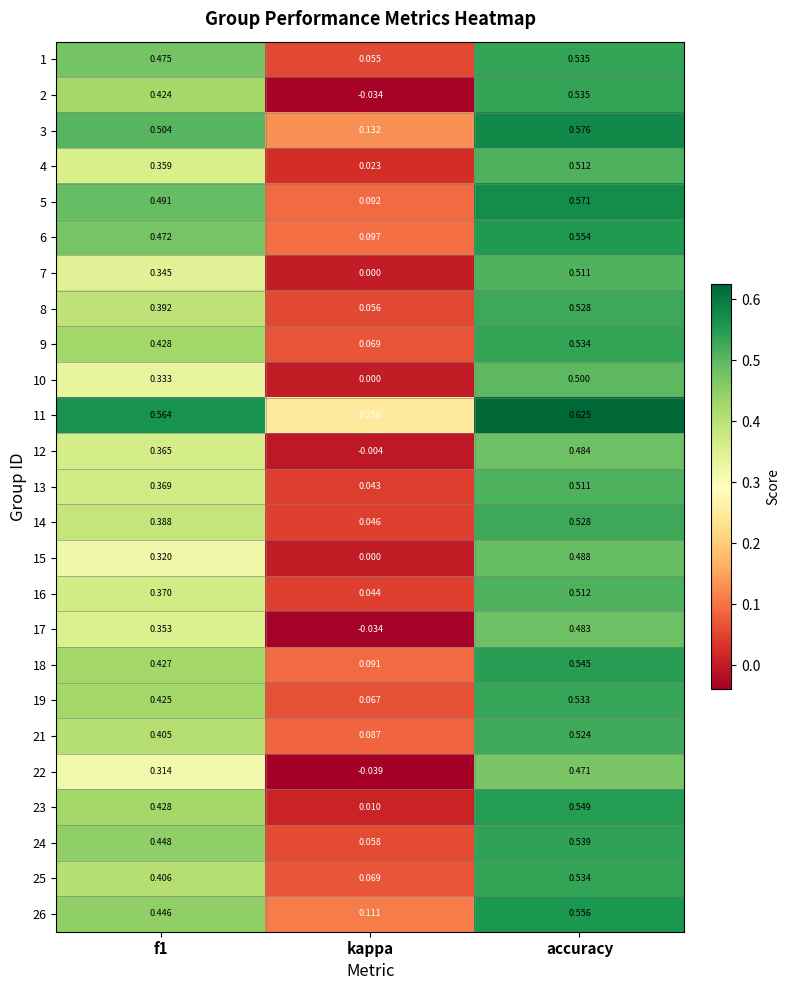

Which category has the highest value in the 9 series?

accuracy